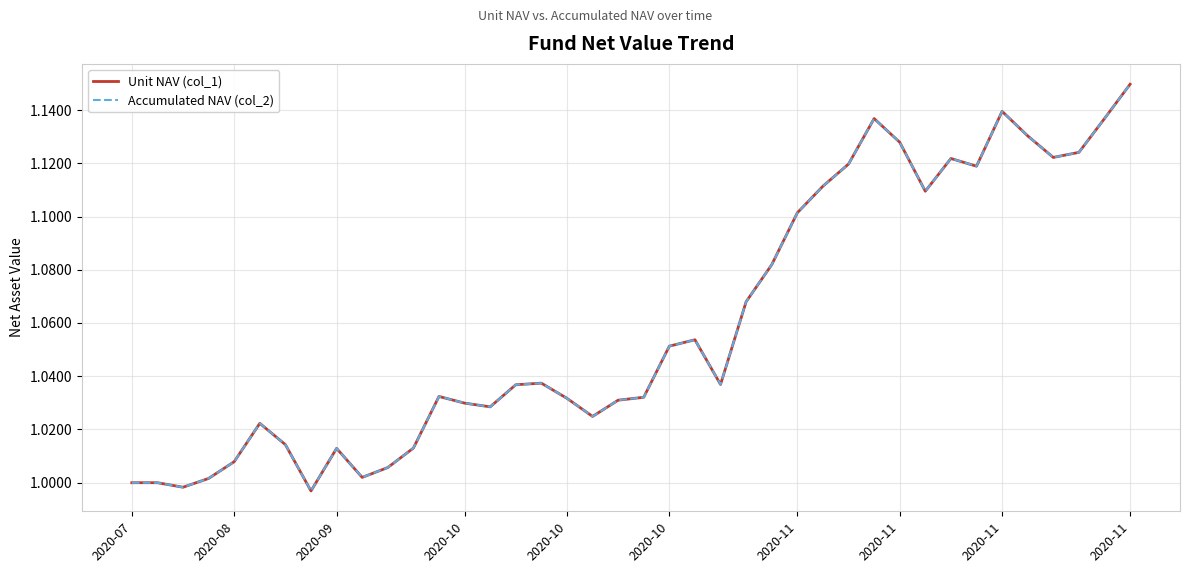

Does the chart display data point markers on the line(s)?

No